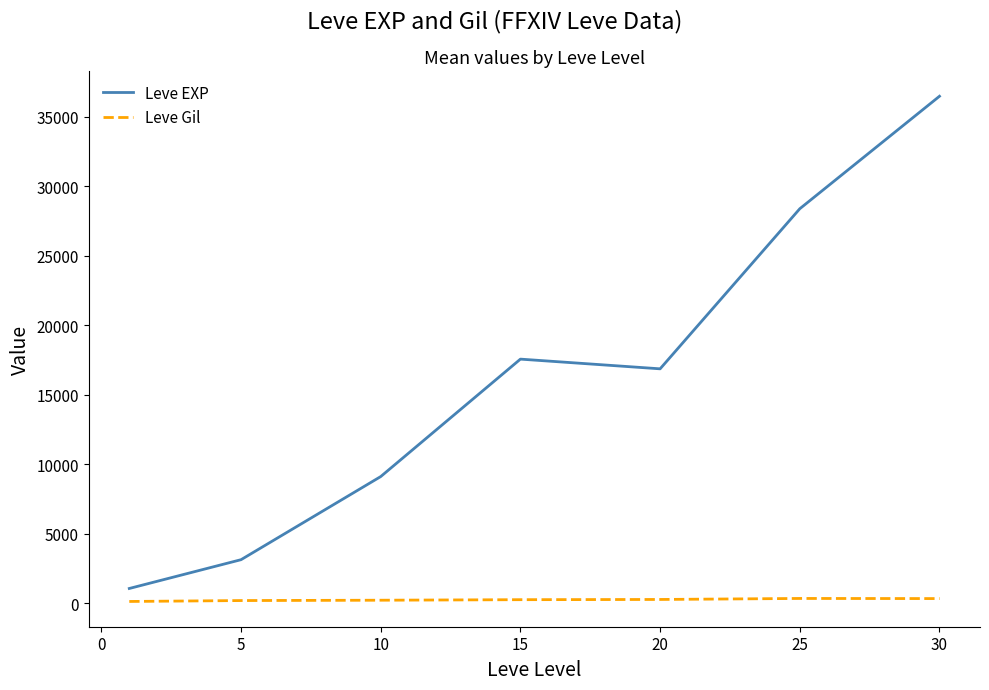

True or false: Leve EXP has more than 1 interior local peaks.

False